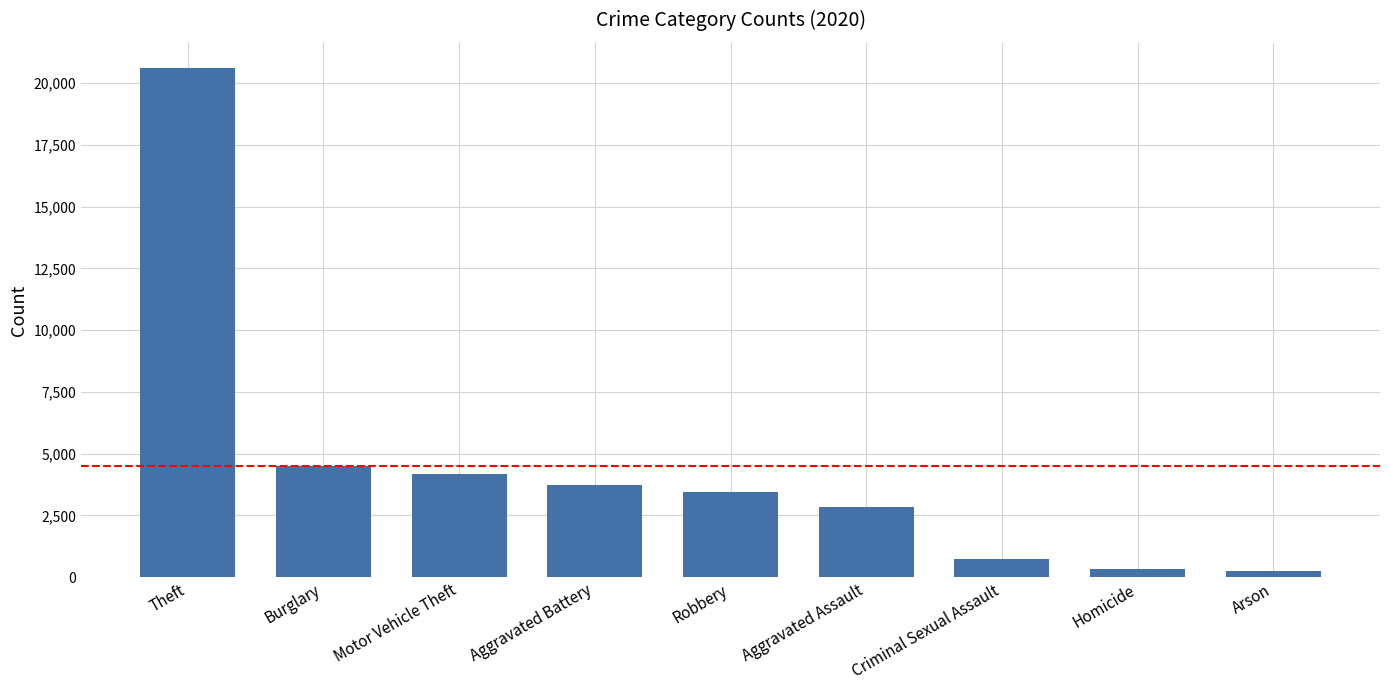

Between Motor Vehicle Theft and Criminal Sexual Assault, which is larger?

Motor Vehicle Theft